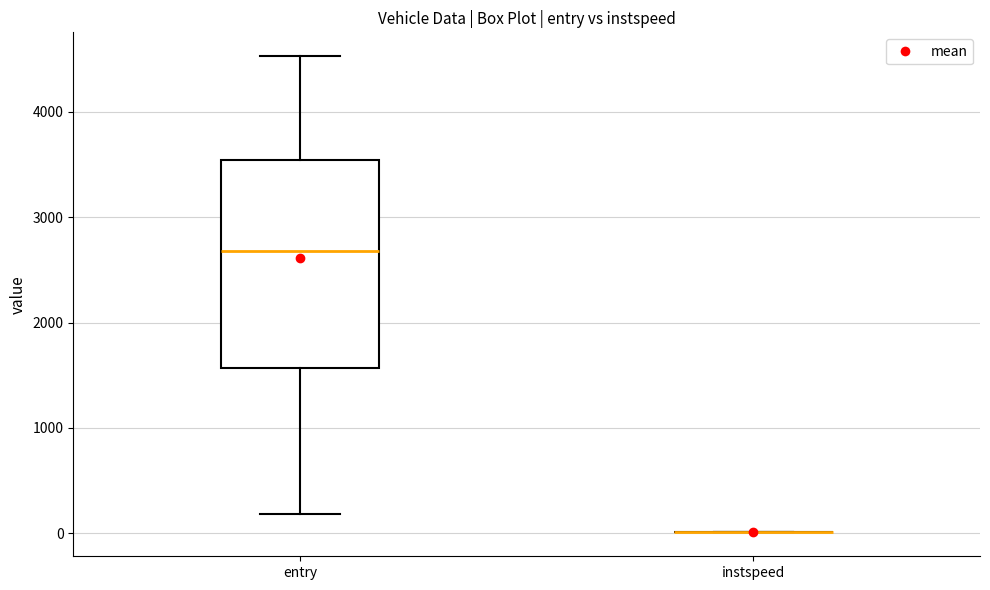

Comparing the boxes themselves (not the whiskers), which one is the tallest?

entry